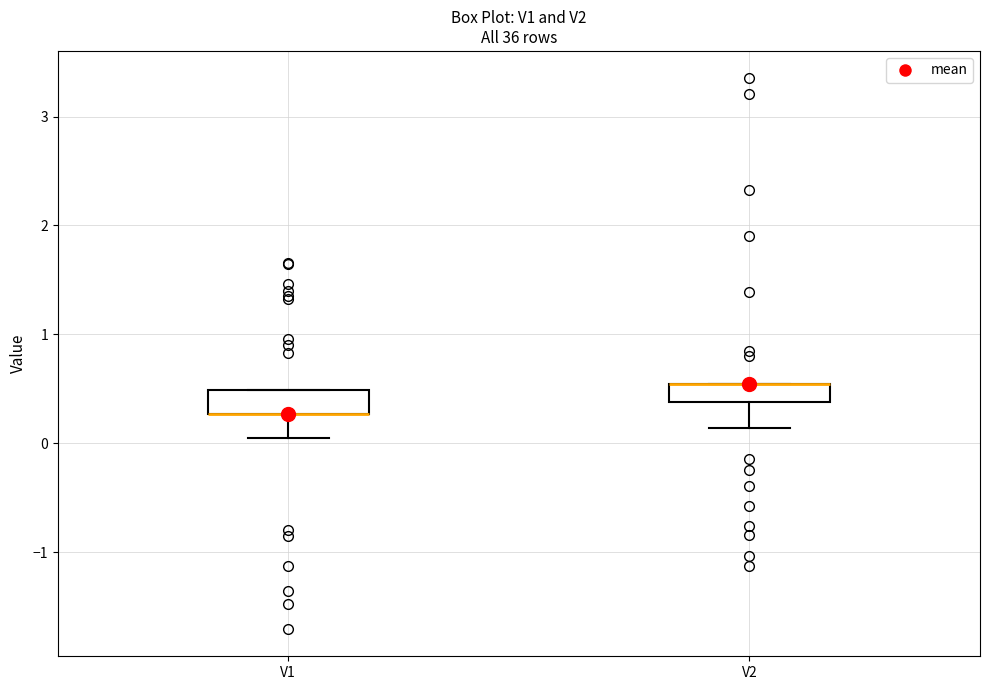

Where does the lower whisker of the box for V1 end on the y-axis? The values are not printed on the chart, so give them approximately, as read against the axis.

0.1